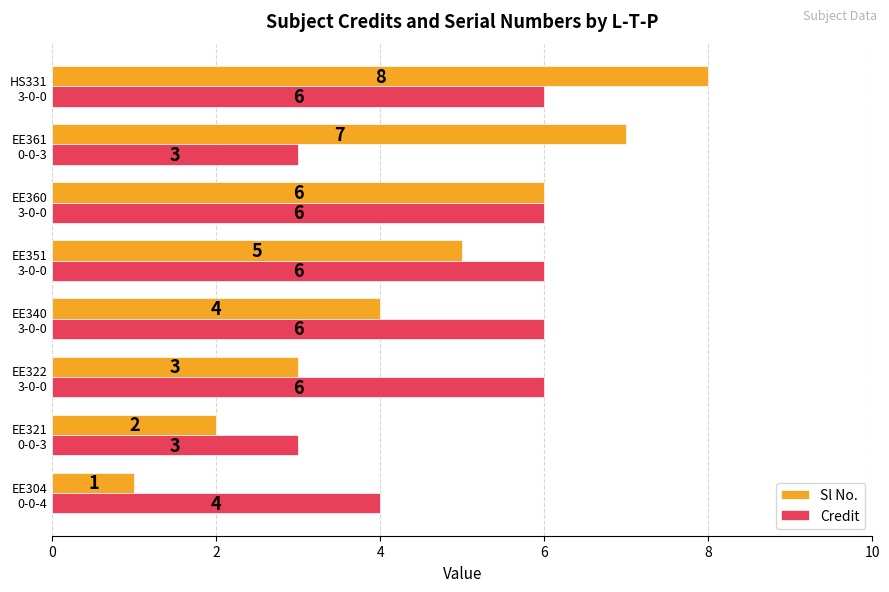

At which category is the sum across all series the highest?

HS331
3-0-0